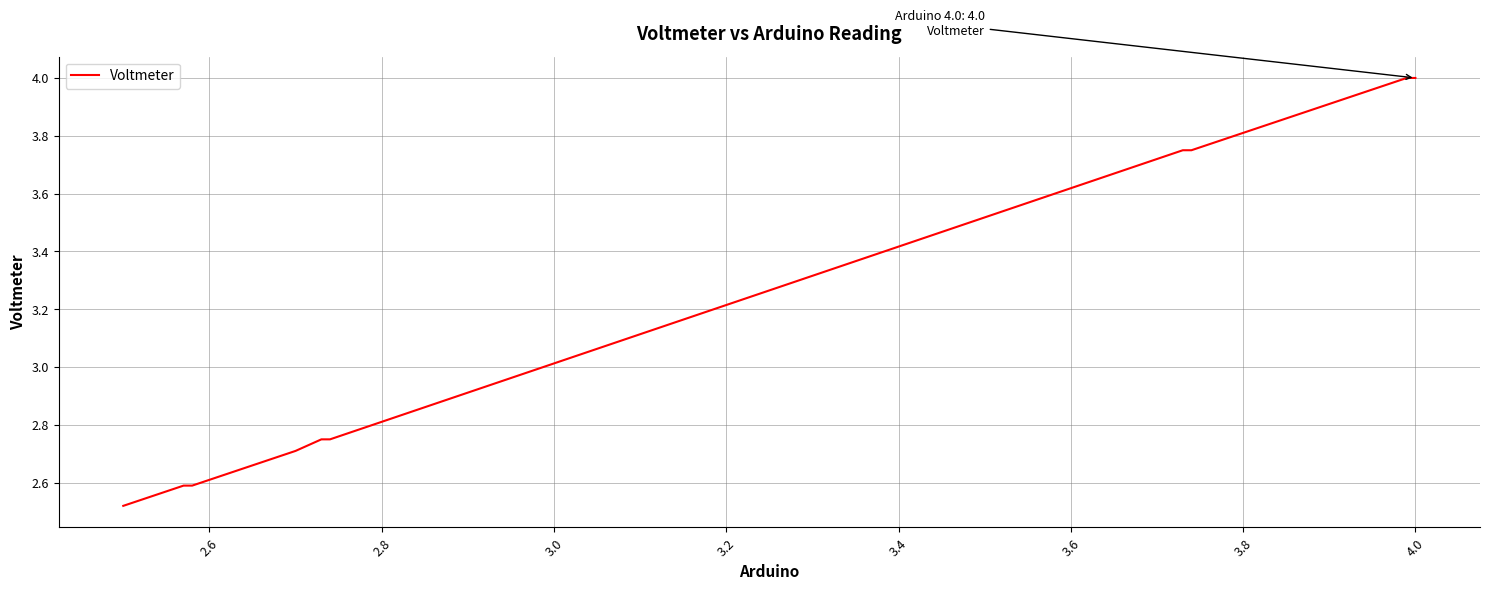

What is the difference between the maximum and minimum values?

1.5